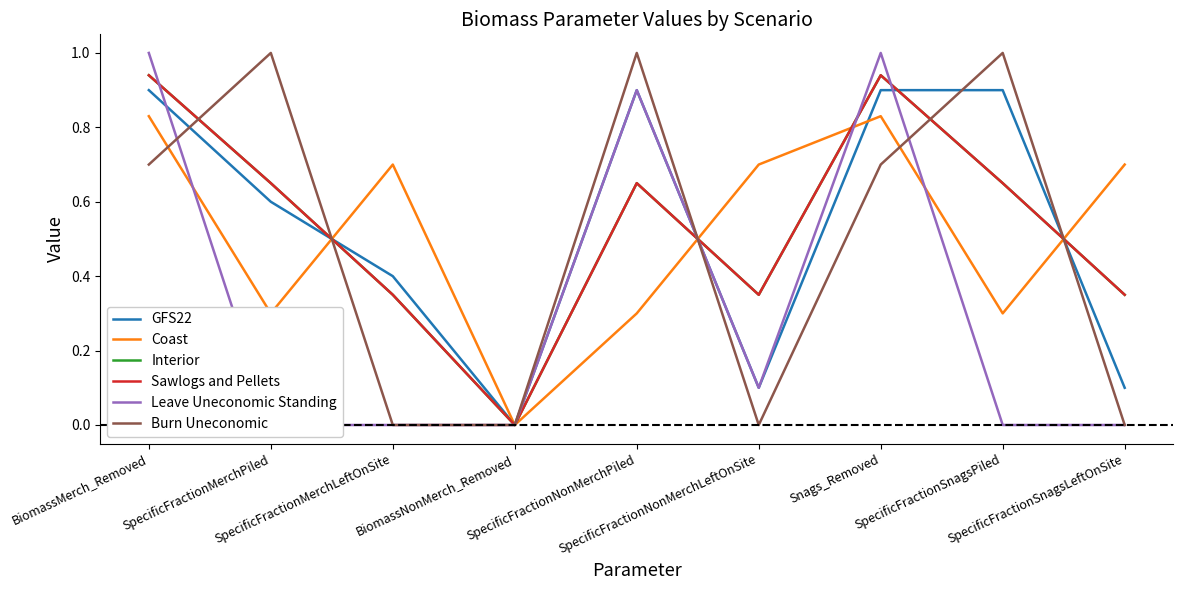

What is the total value across all series at BiomassMerch_Removed?

5.3